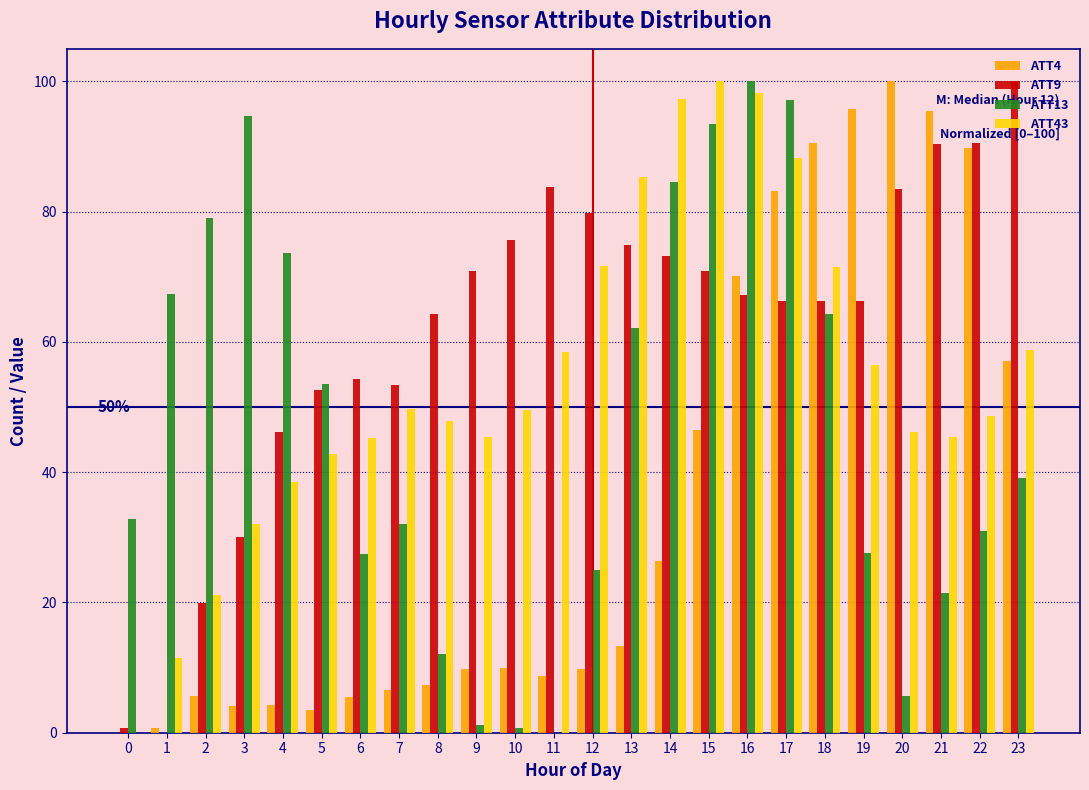

What is the maximum value shown in the chart?

100.0